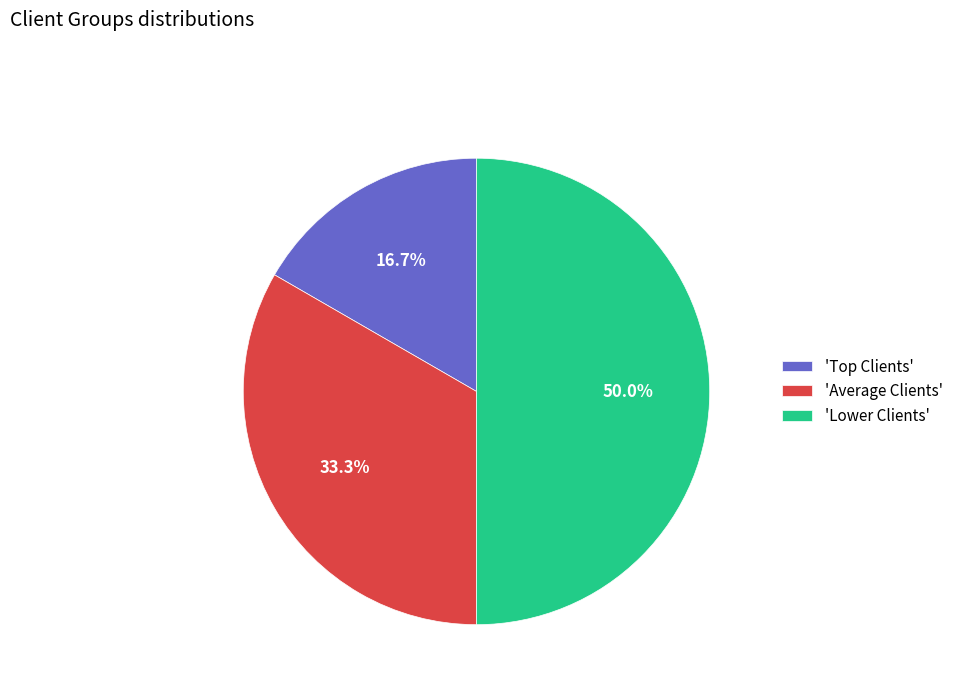

Does 'Average Clients' account for over 50% of the chart?

No